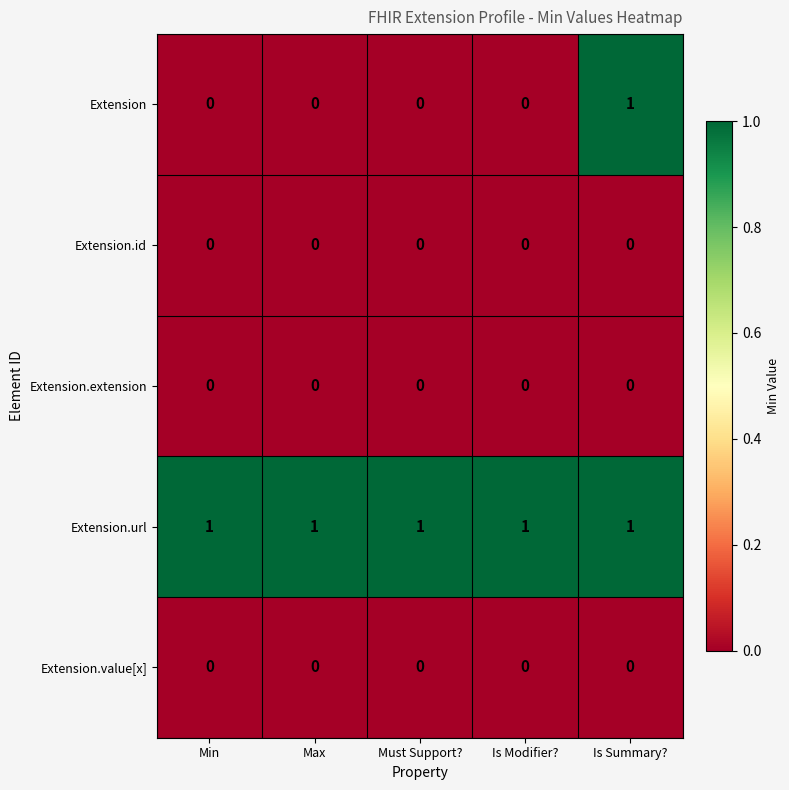

Which series has the largest total across all categories?

Extension.url